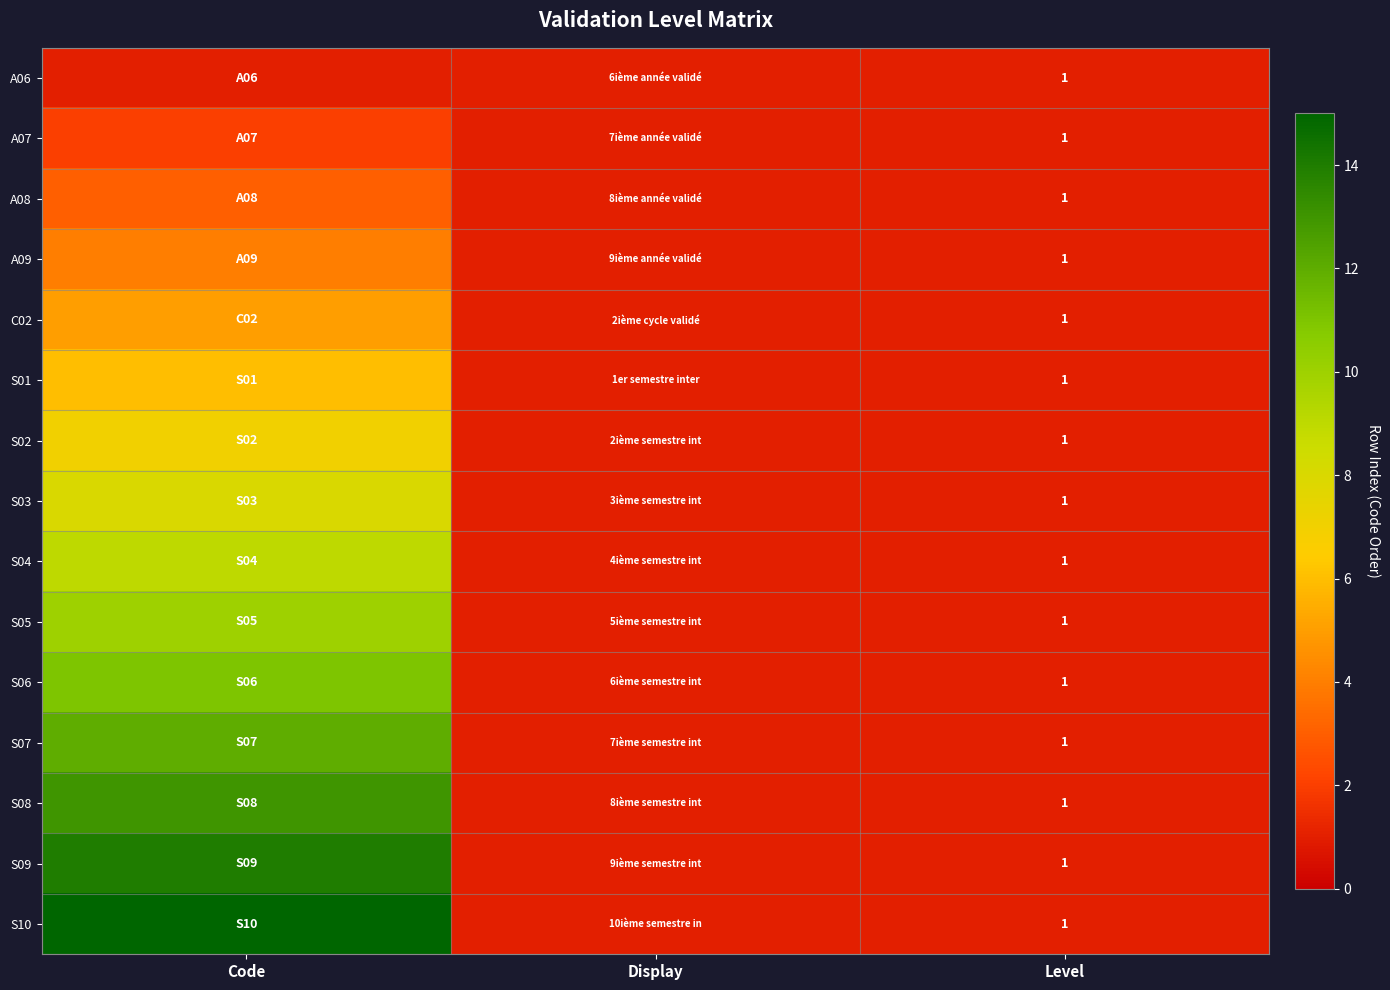

The S04 series shows 1 at Level. True or false?

True